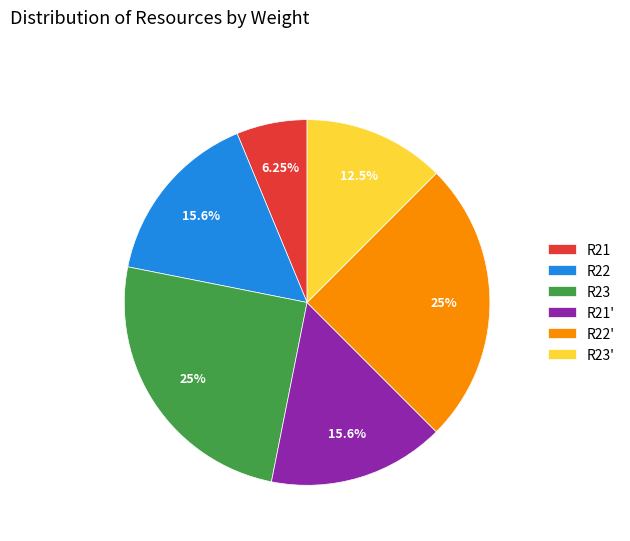

How much of the chart is everything except R22'?

75.0%